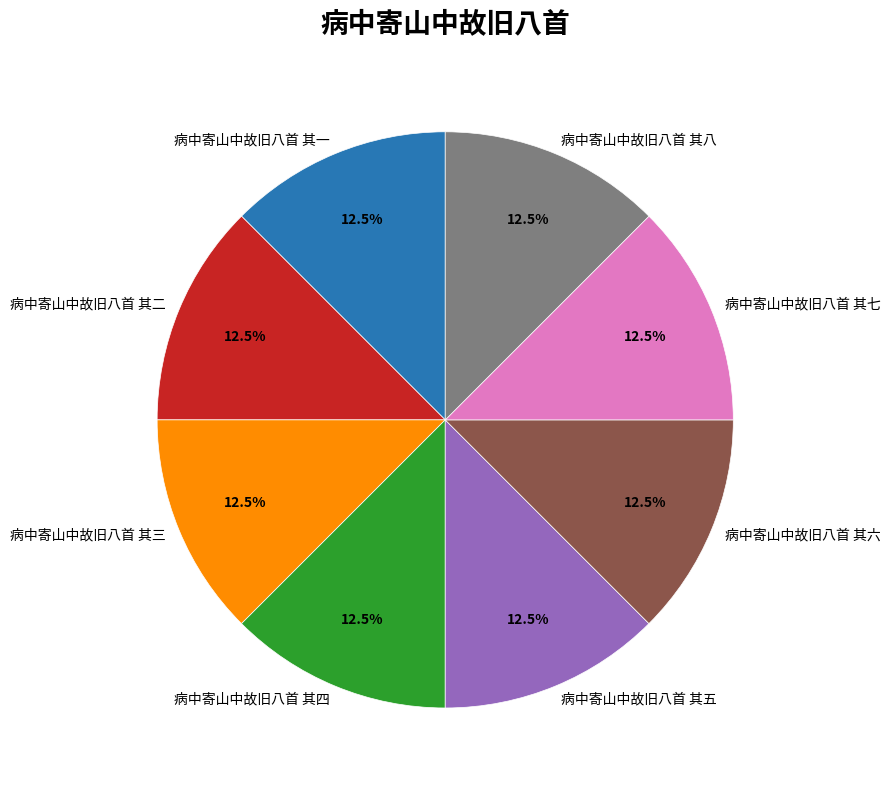

How much of the chart is everything except 病中寄山中故旧八首 其二?

87.5%